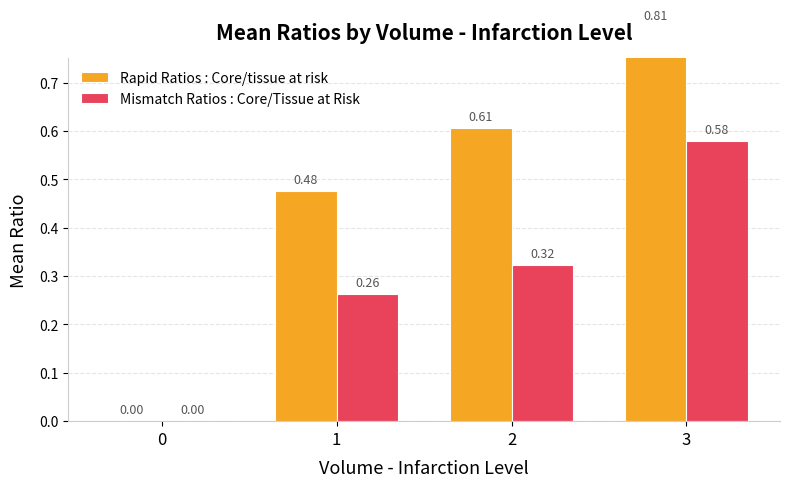

The value of Mismatch Ratios : Core/Tissue at Risk at 2 is 0.2. True or false?

False